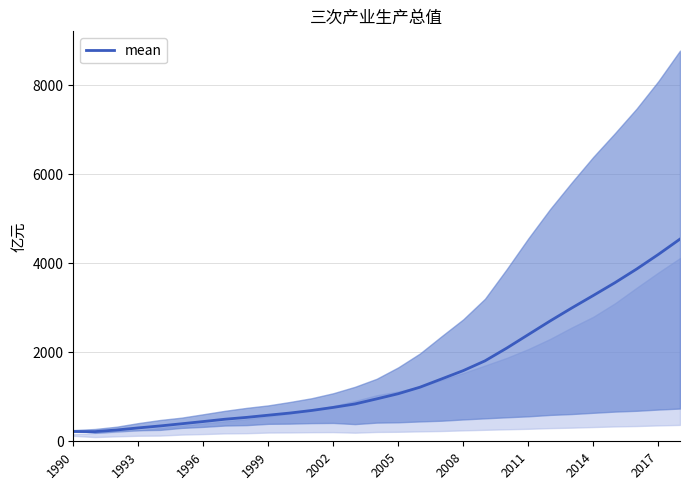

What is the average value?

1531.0